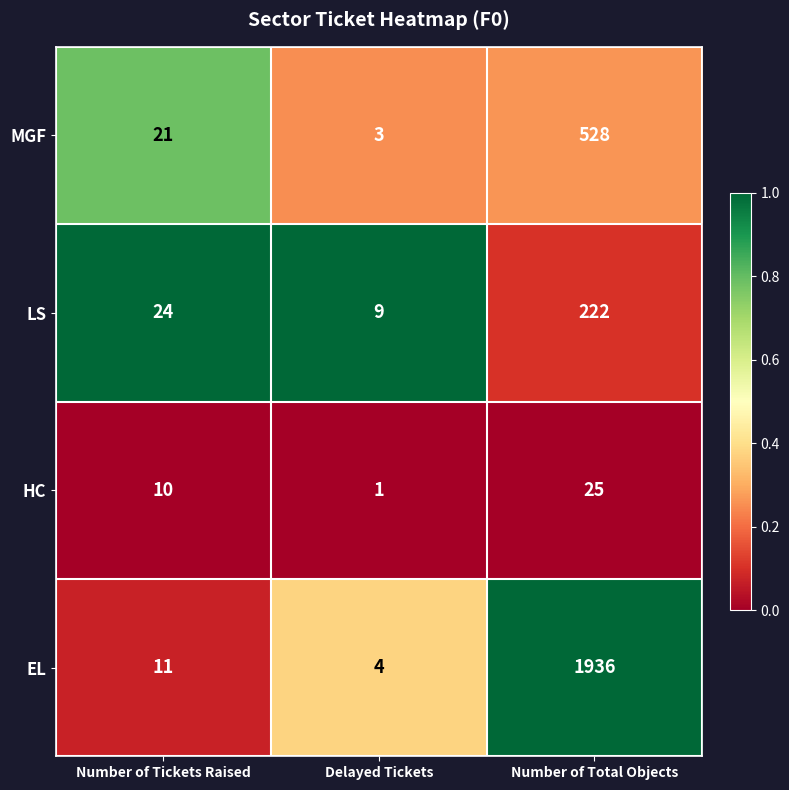

Is it true that HC equals 10 at Number of Tickets Raised?

True